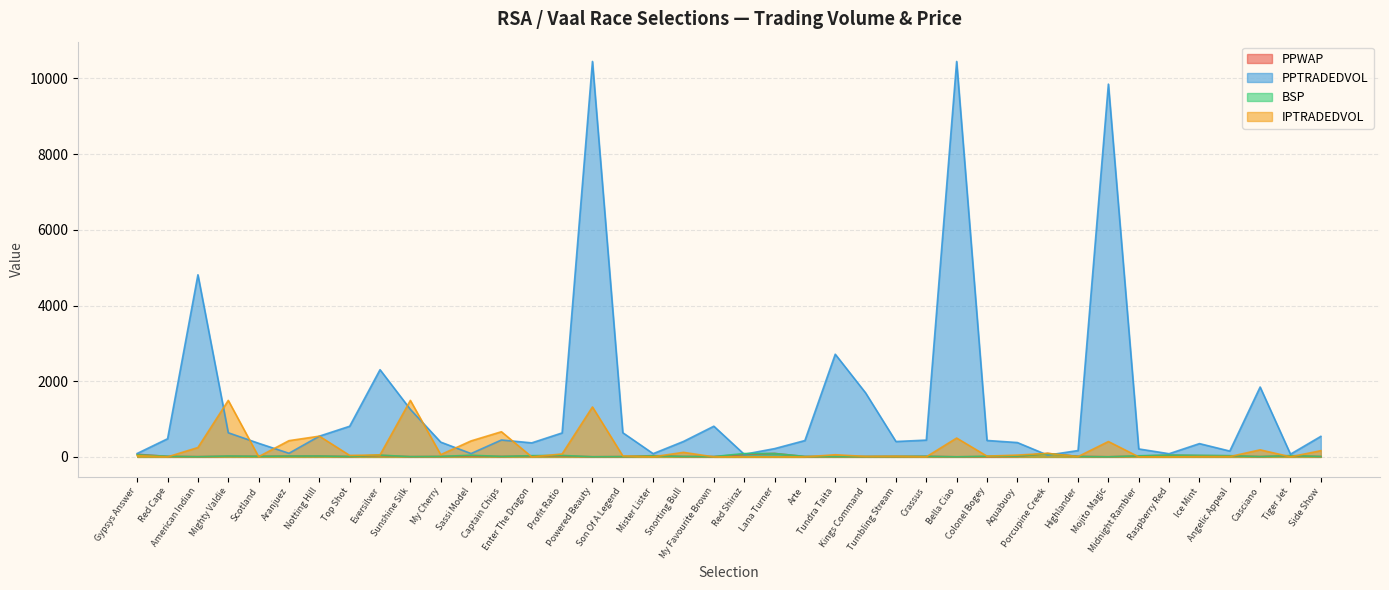

Which series has the largest total across all categories?

PPTRADEDVOL